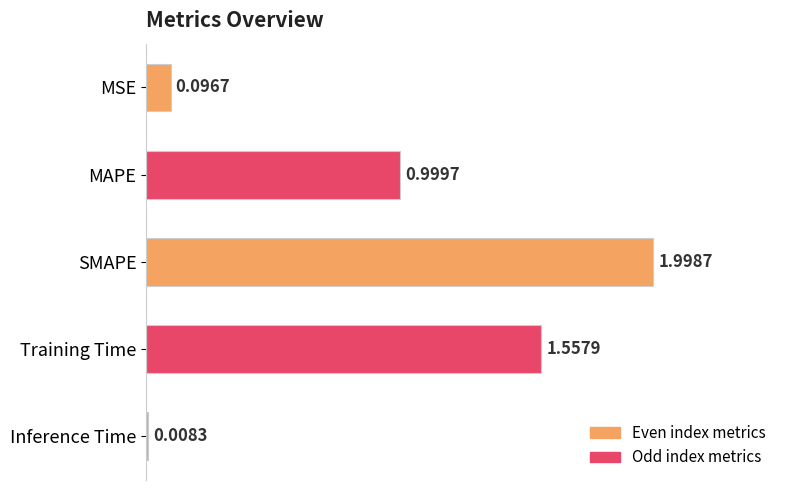

What is the difference between the second highest and second lowest values?

1.5